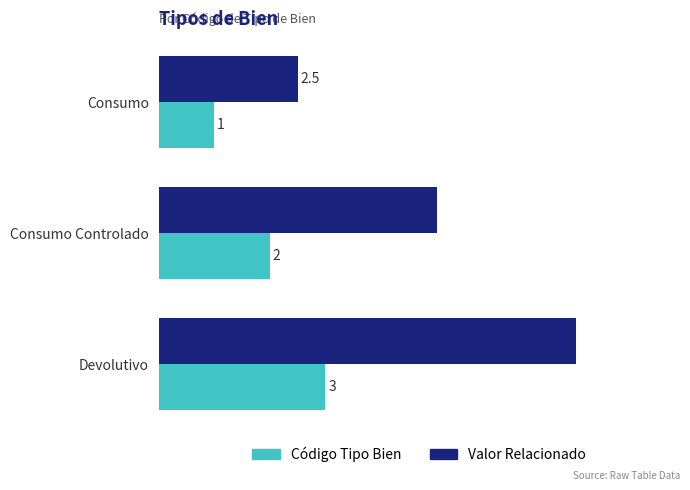

Which series has the largest range (max minus min)?

Valor Relacionado